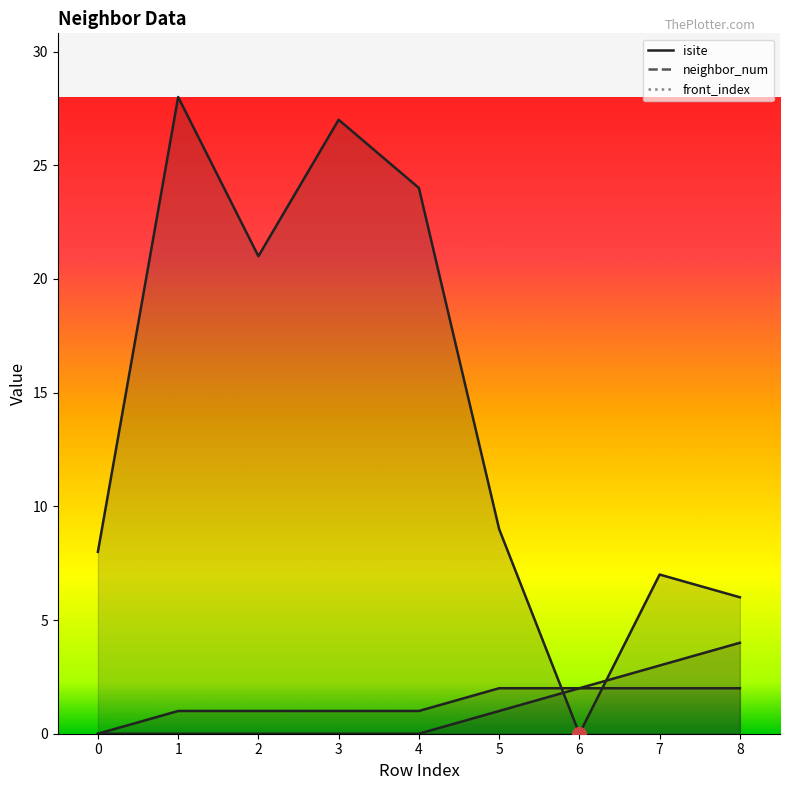

The front_index series shows 6 at 8. True or false?

False